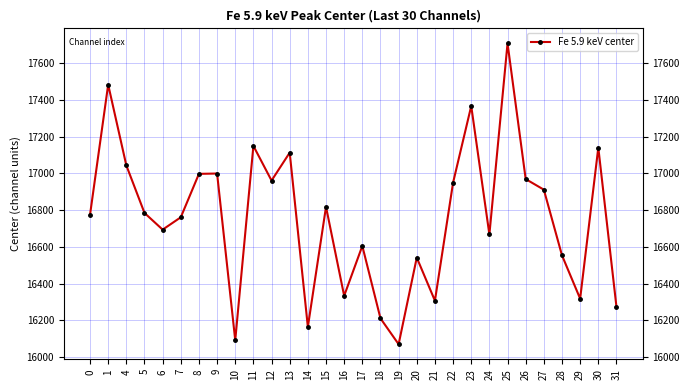

Which label corresponds to the largest value in the chart?

25